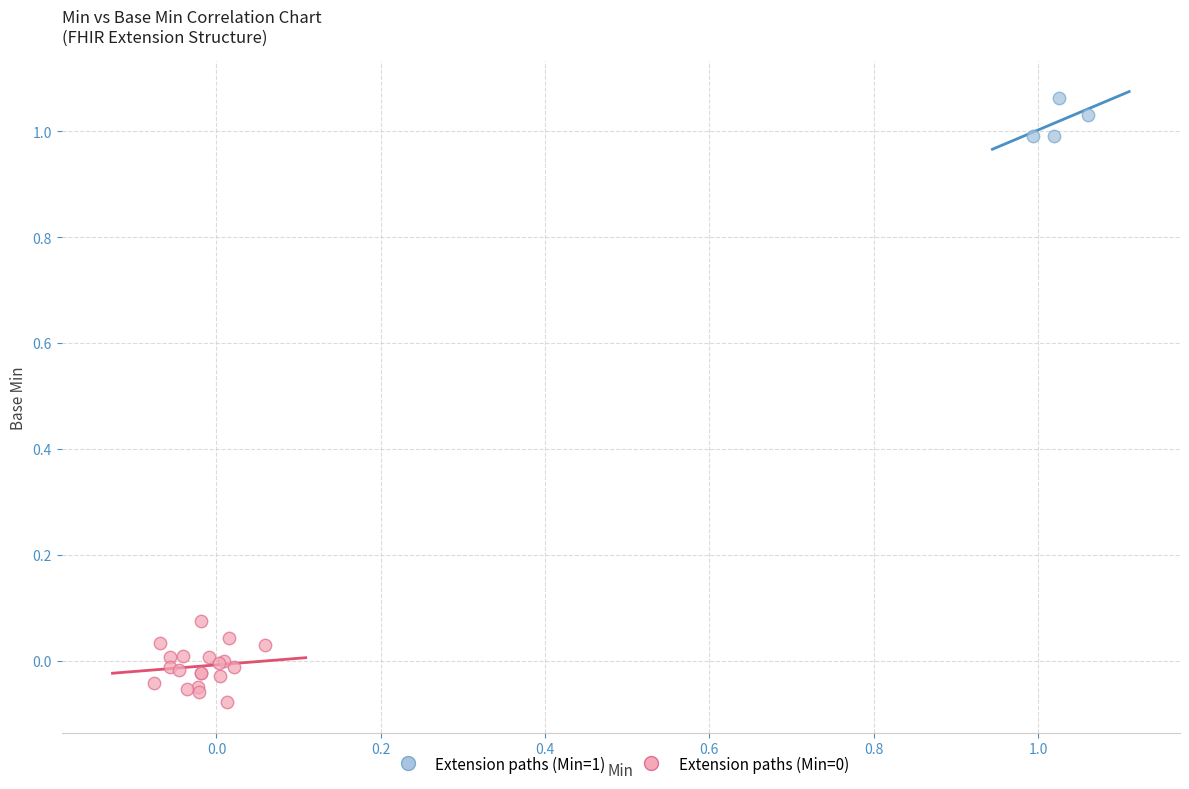

Which series contains the highest Y value?

Extension paths (Min=1)